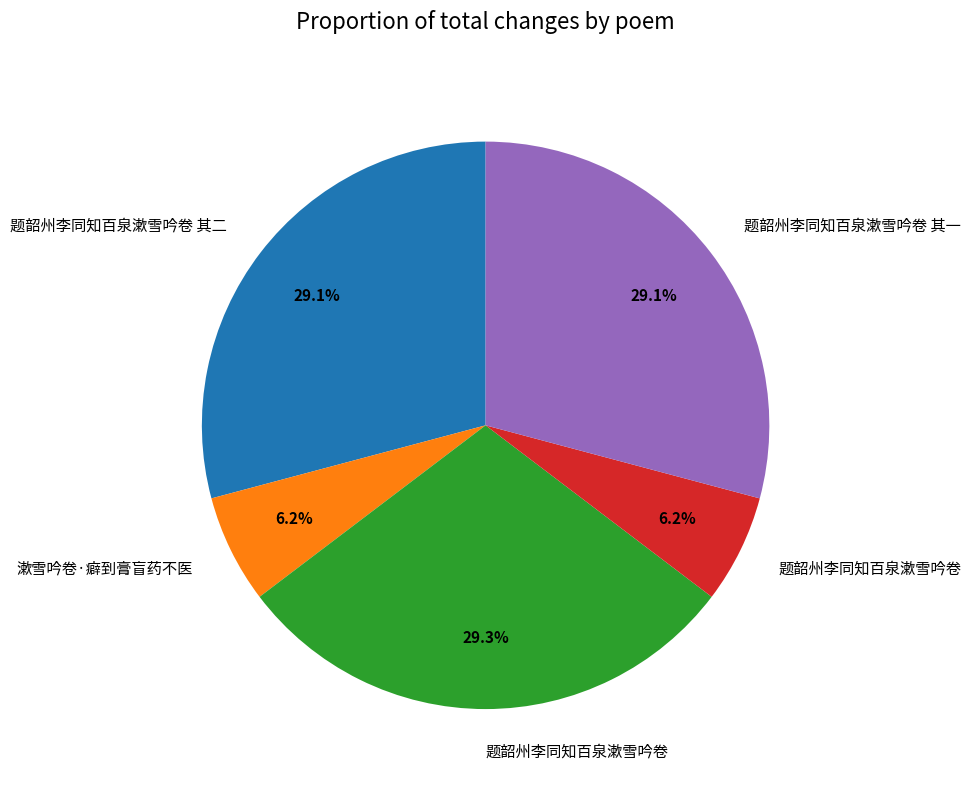

Does any single category account for the majority?

No